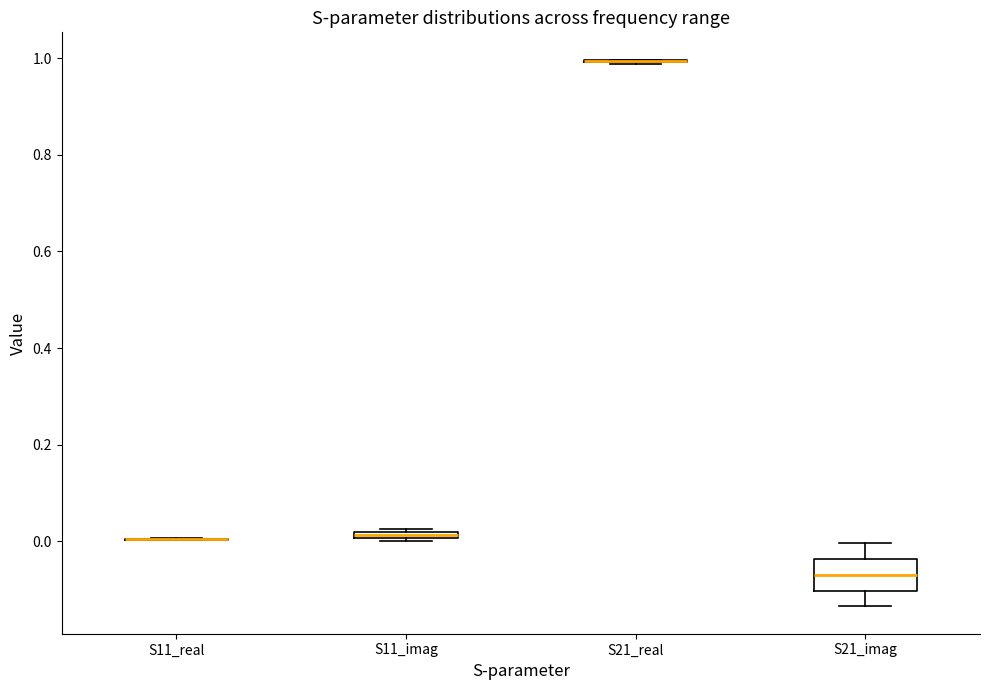

Where does the lower whisker of the box for S21_imag end on the y-axis? The values are not printed on the chart, so give them approximately, as read against the axis.

-0.14